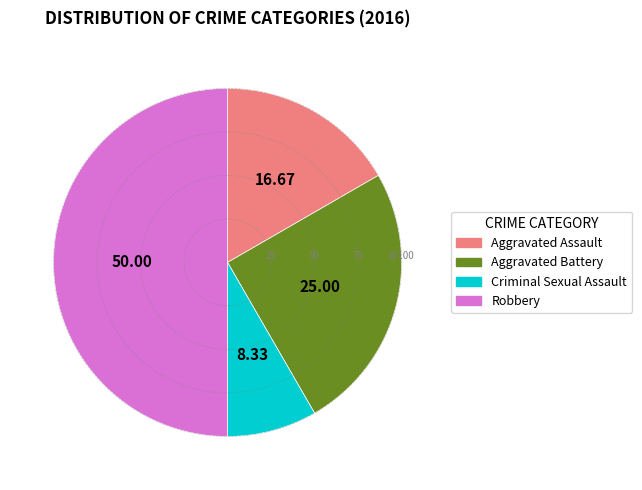

Which has a higher value, Aggravated Battery or Criminal Sexual Assault?

Aggravated Battery